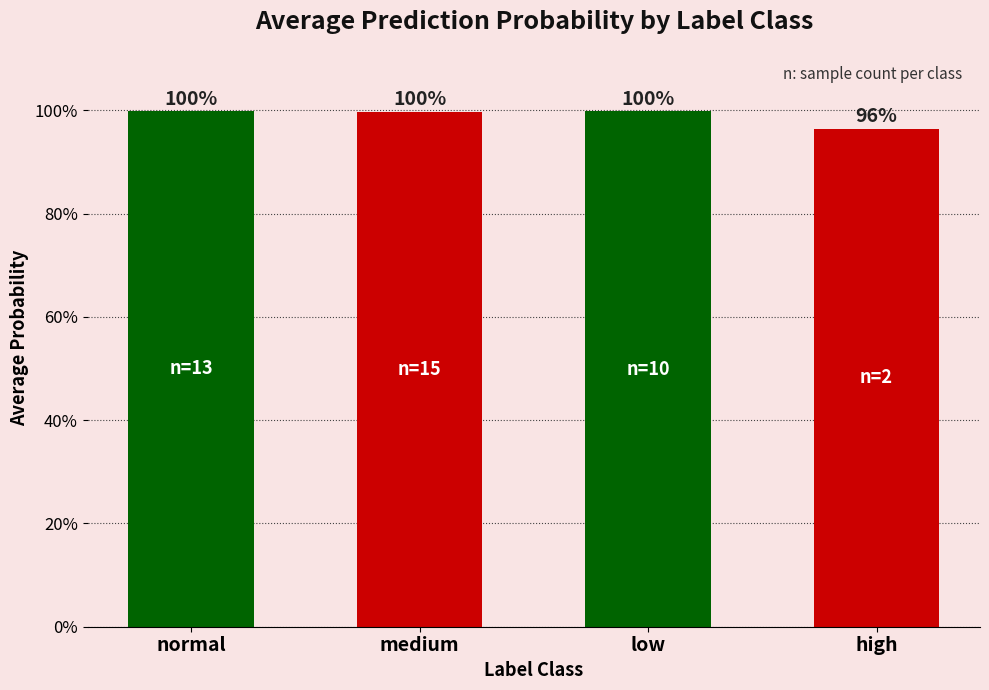

Are the bars horizontal?

No